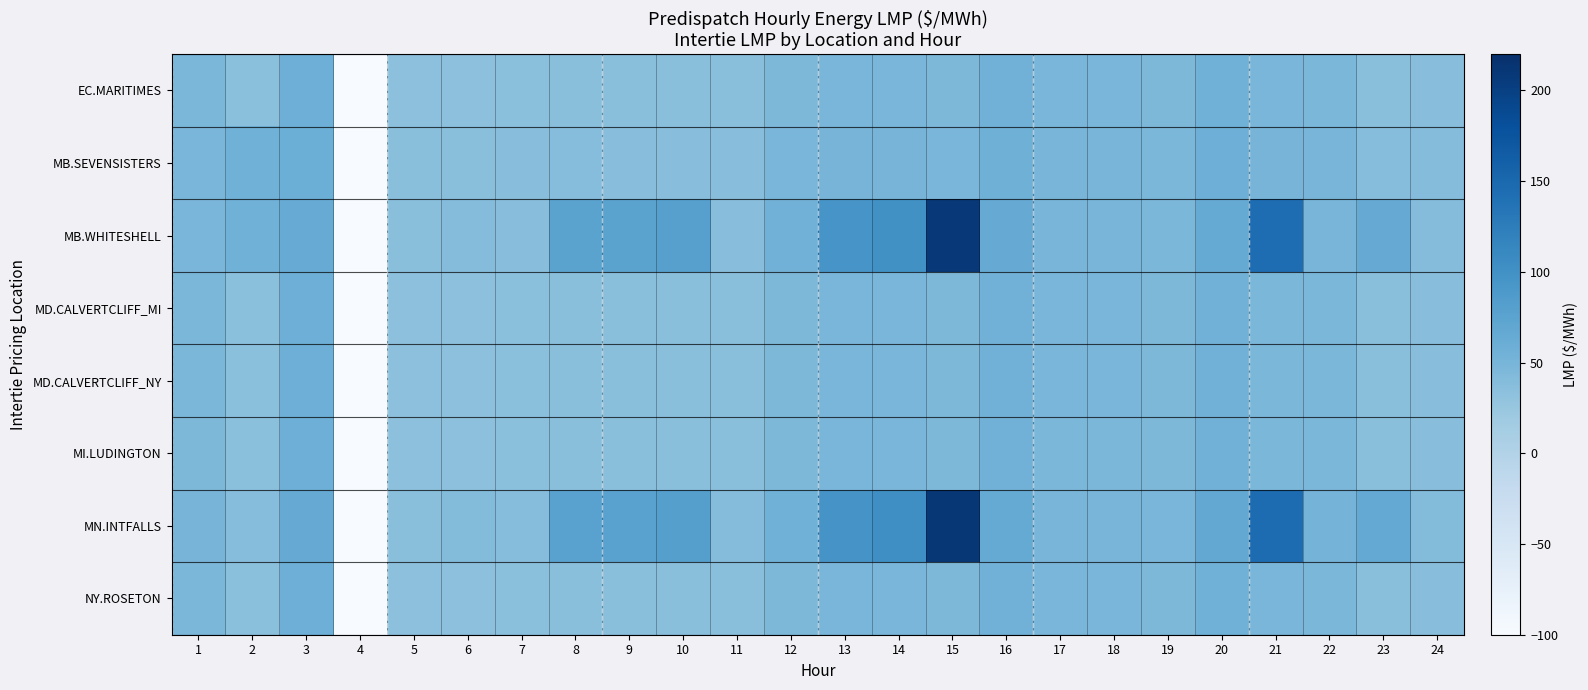

What is the total value across all series at 5?

275.1